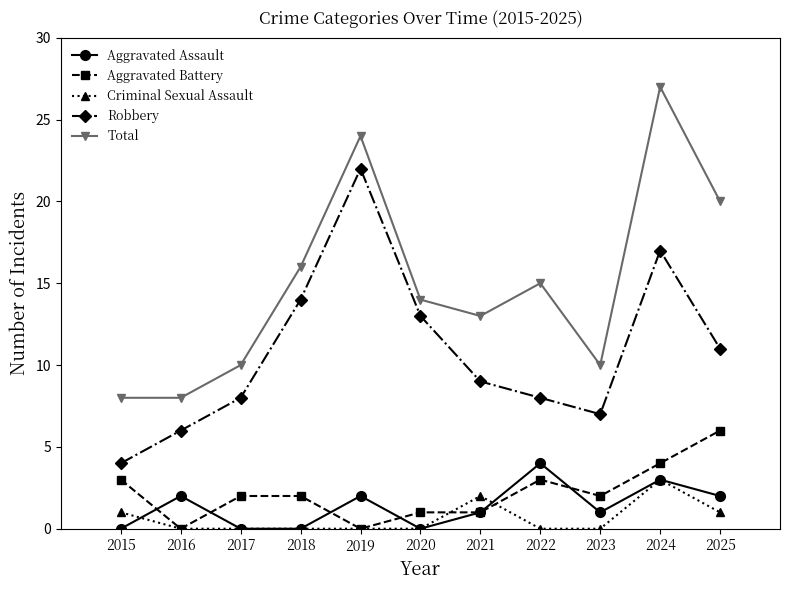

True or false: Robbery and Criminal Sexual Assault intersect in this chart.

False